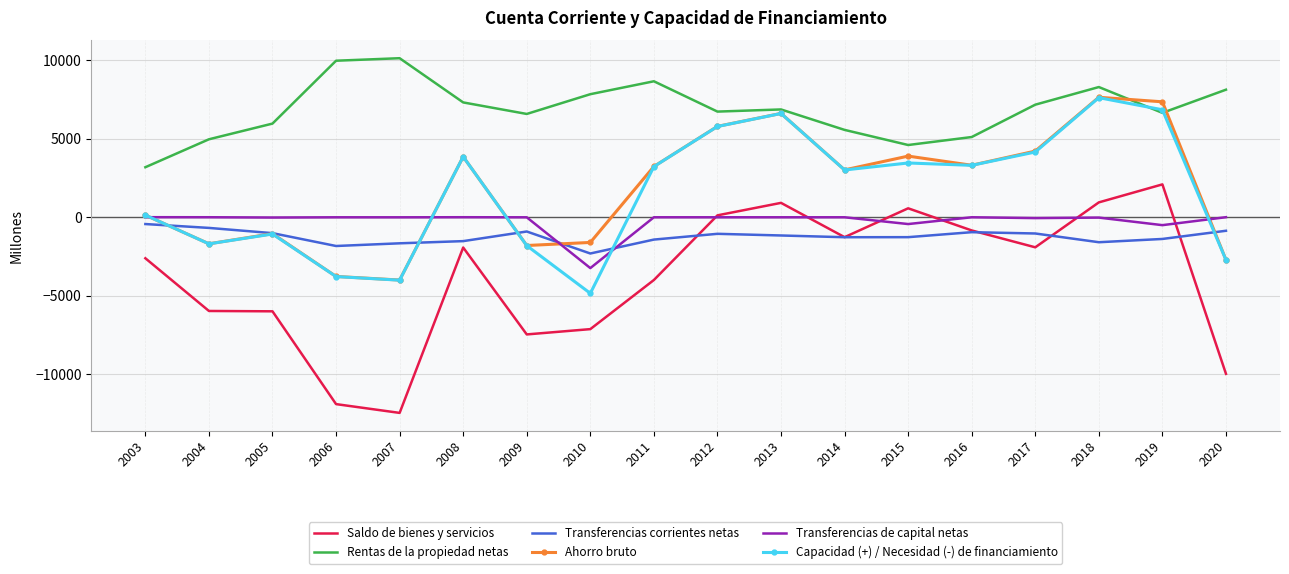

At which label does Rentas de la propiedad netas reach its minimum?

2003